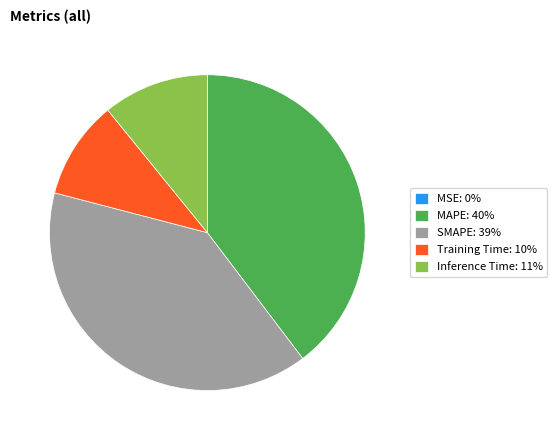

Is it true that MAPE: 40% is 48% of the pie?

False